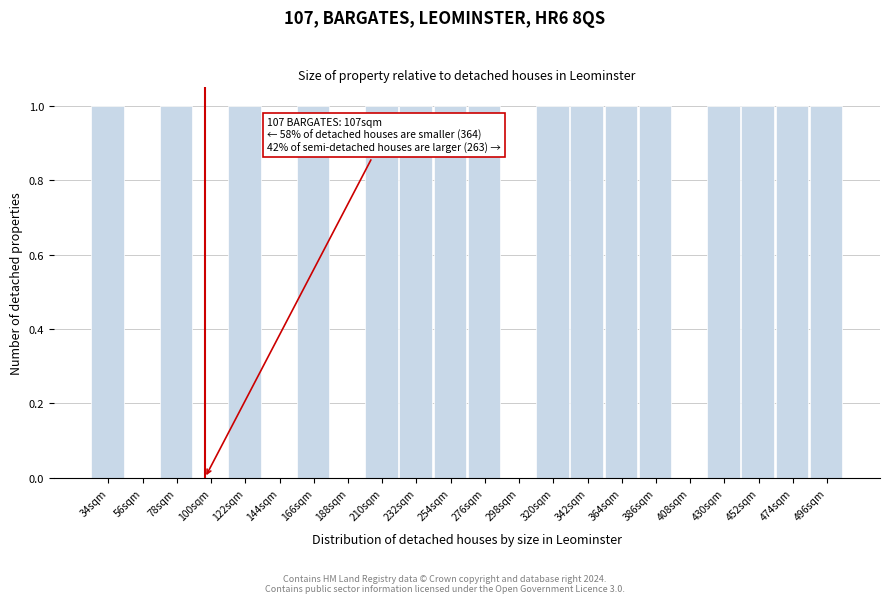

Reading left to right, extract all data points from this chart.

34sqm=1	56sqm=0	78sqm=1	100sqm=0	122sqm=1	144sqm=0	166sqm=1	188sqm=0	210sqm=1	232sqm=1	254sqm=1	276sqm=1	298sqm=0	320sqm=1	342sqm=1	364sqm=1	386sqm=1	408sqm=0	430sqm=1	452sqm=1	474sqm=1	496sqm=1